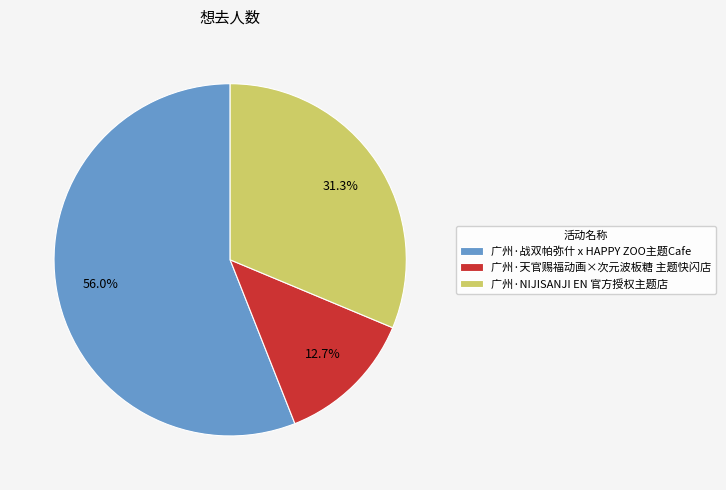

Which slice represents more than half of the pie?

广州·战双帕弥什 x HAPPY ZOO主题Cafe